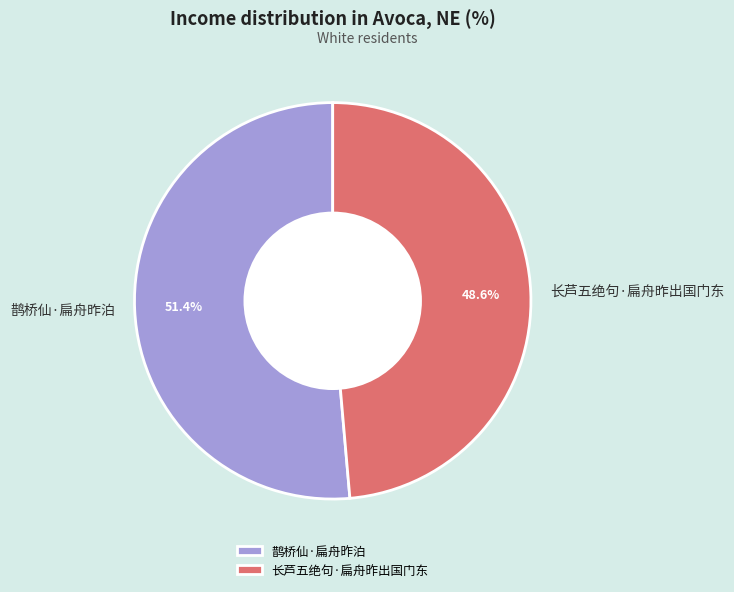

What percentage is NOT represented by 鹊桥仙·扁舟昨泊?

48.6%